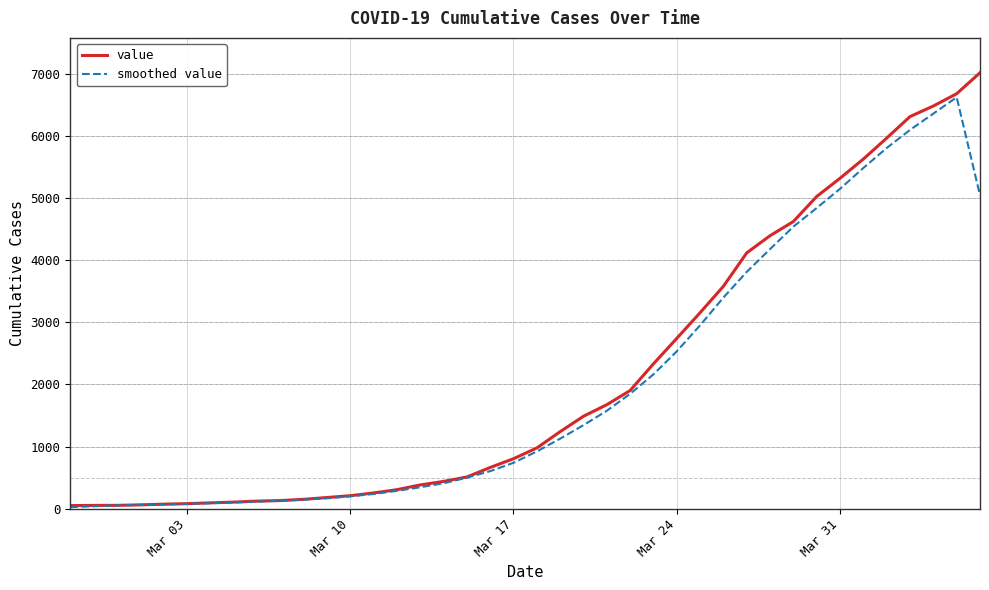

What is the greatest value displayed?

7013.0